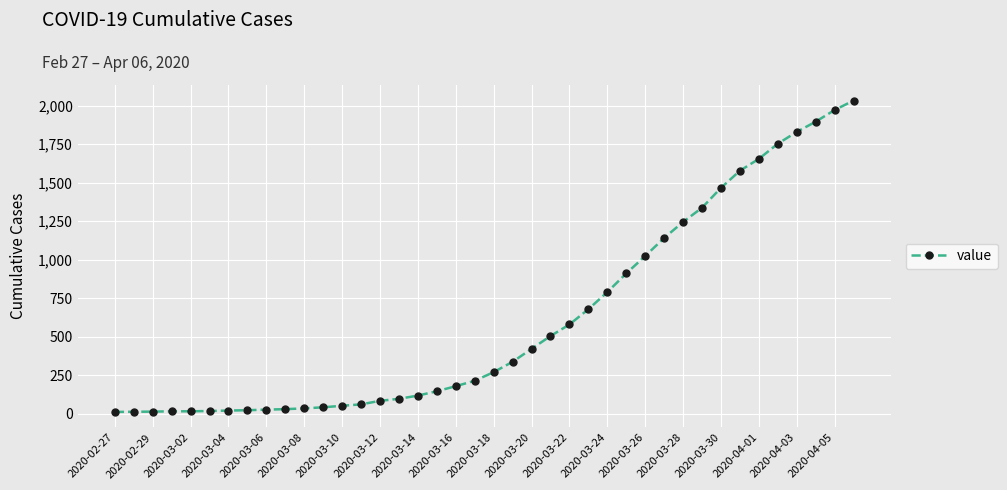

What is the average value?

616